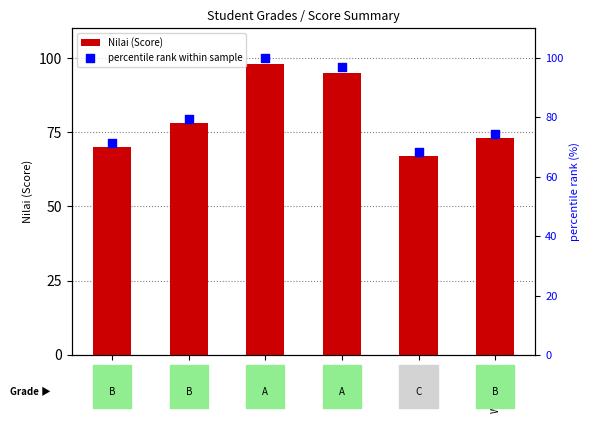

Which series reaches the minimum Y coordinate?

Nilai (Score)